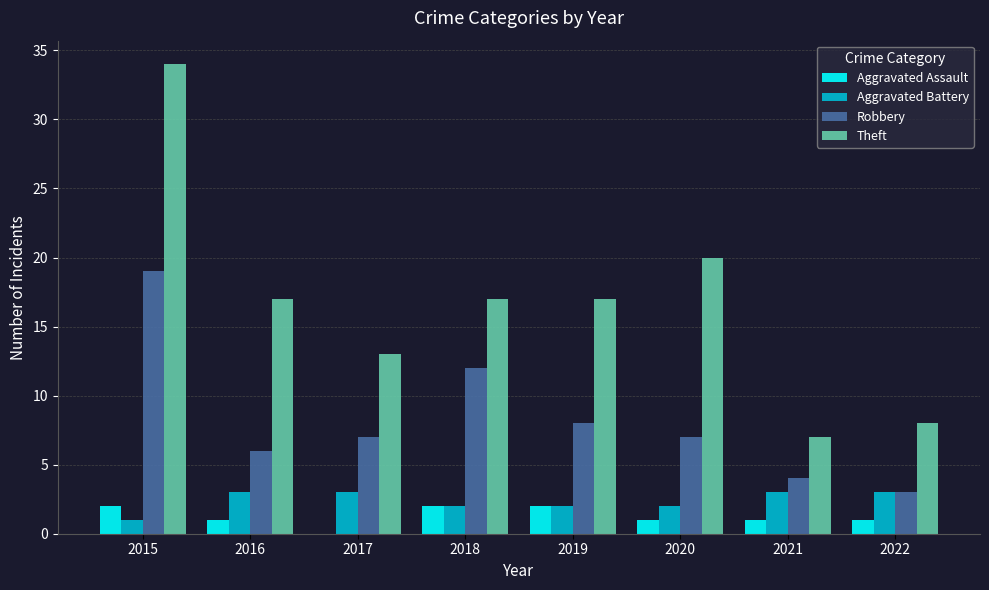

What is the sum of the Robbery values at 2020 and 2019?

15